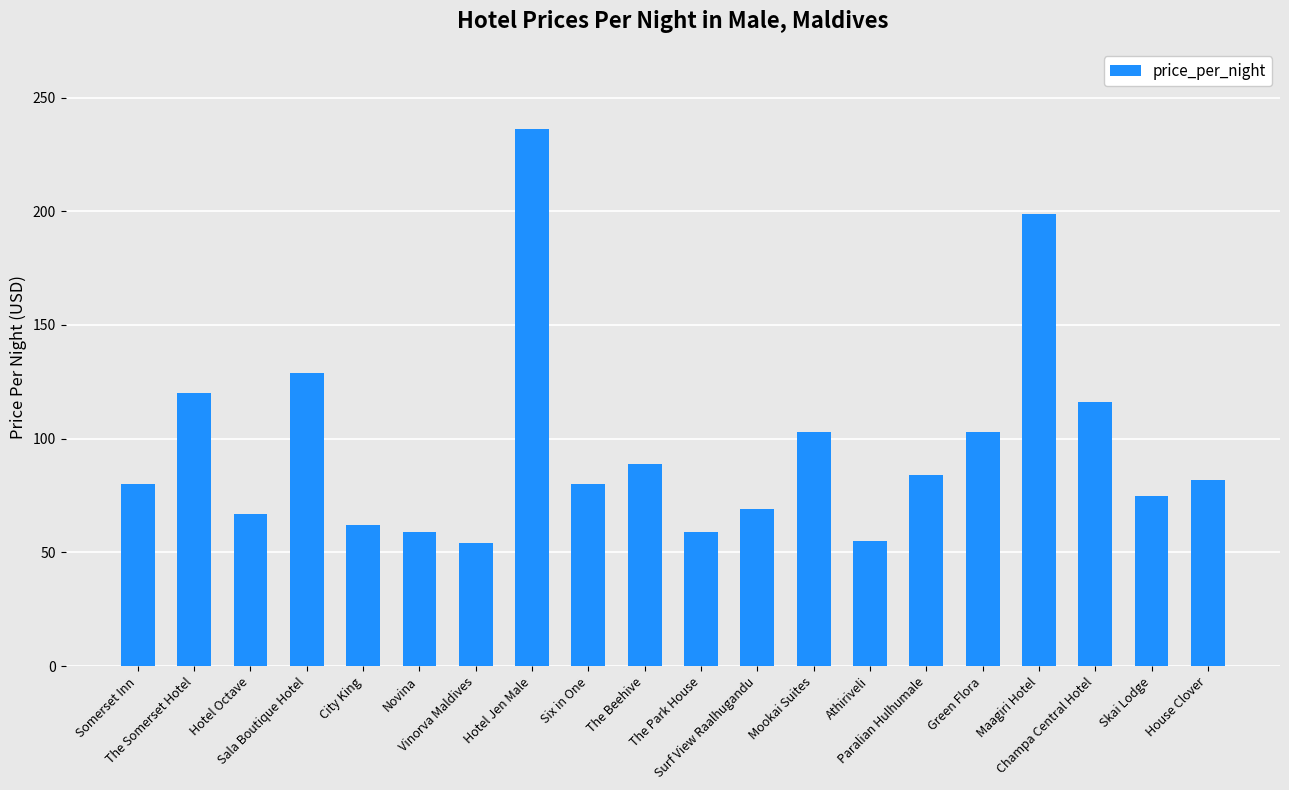

What is the difference between the second highest and second lowest values?

144